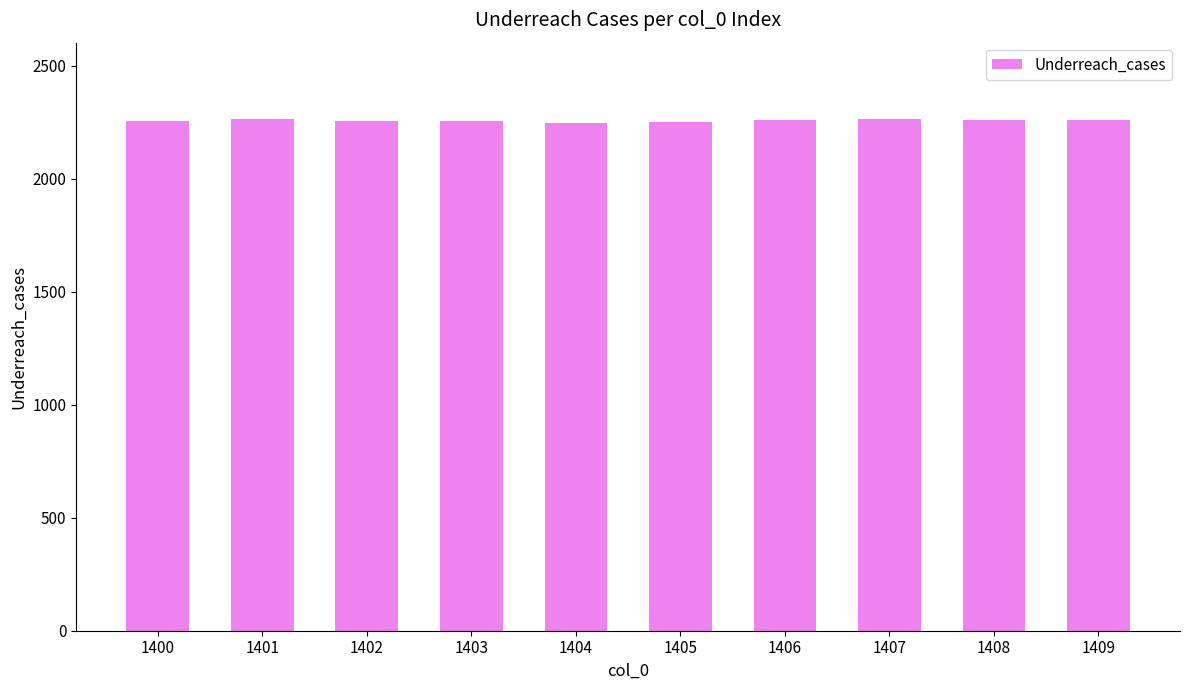

What is the greatest value displayed?

2263